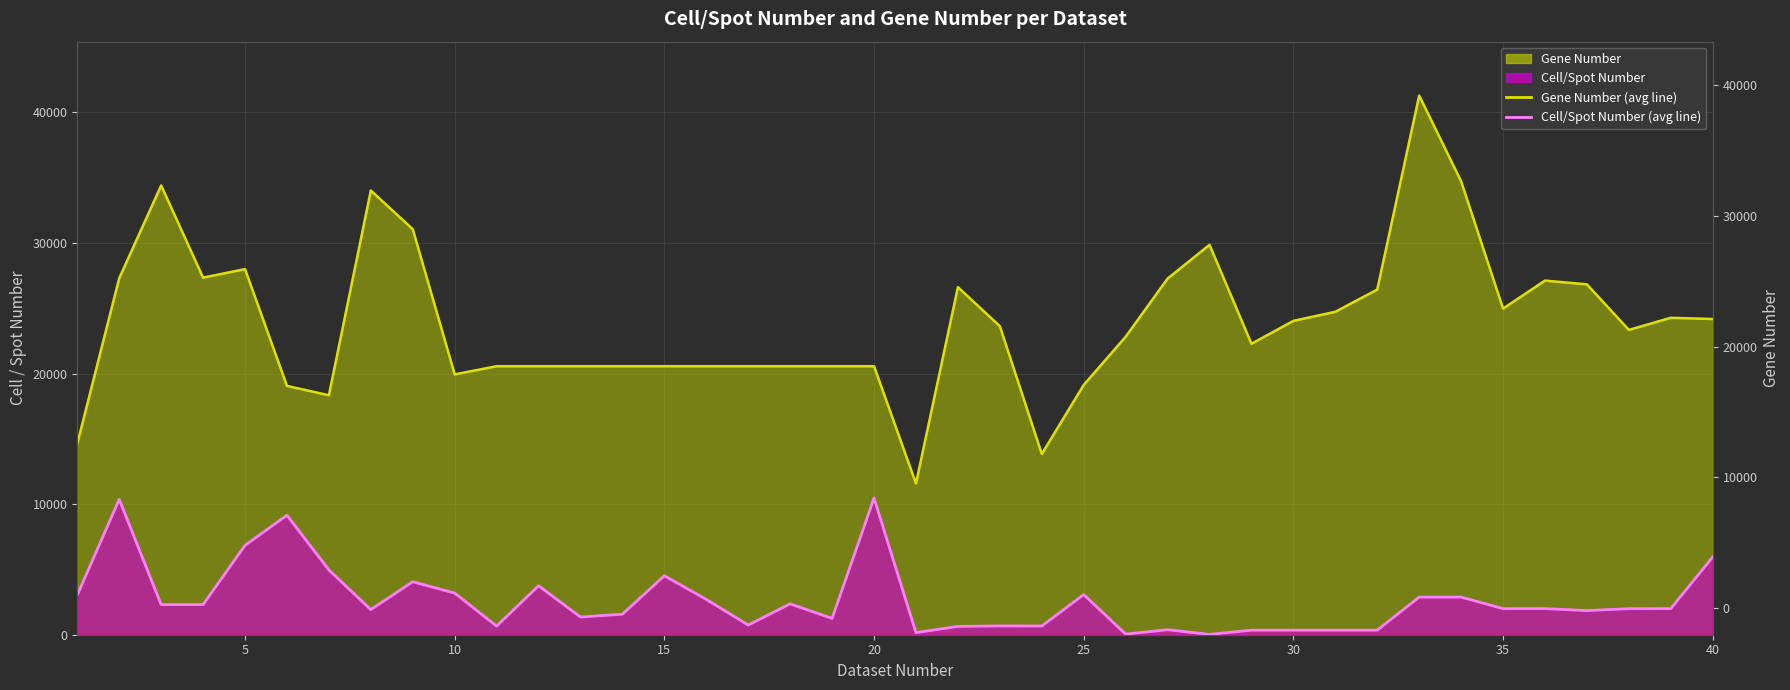

True or false: Gene Number (line) and Cell/Spot Number (line) cross at least once.

False